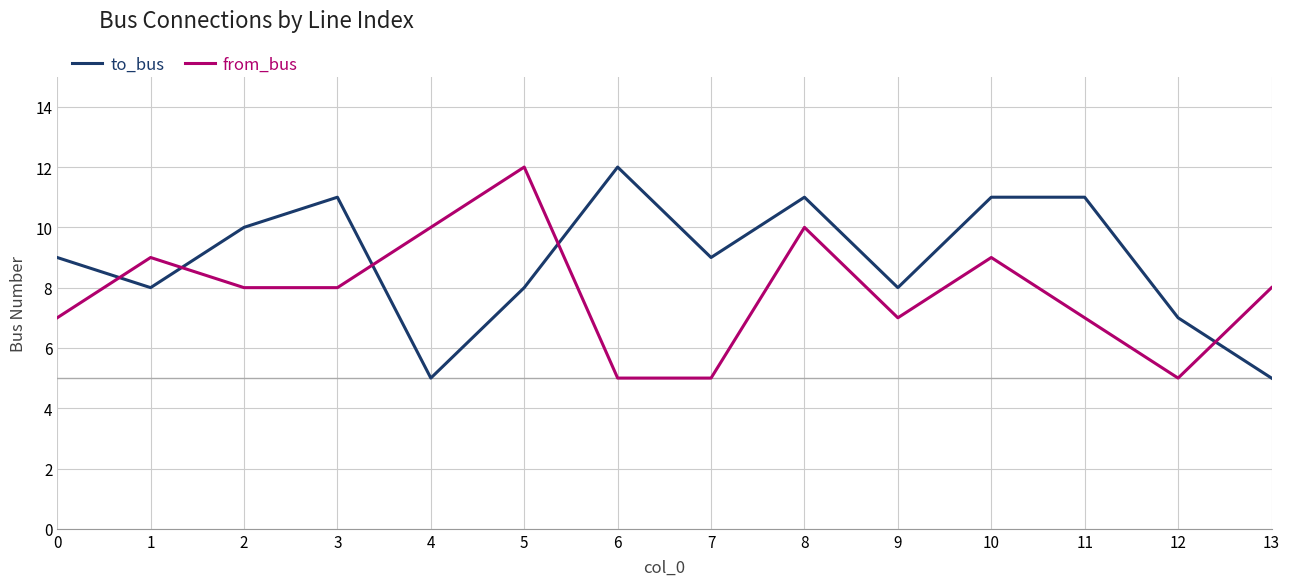

Between 11 and 12, which series saw the biggest shift?

to_bus